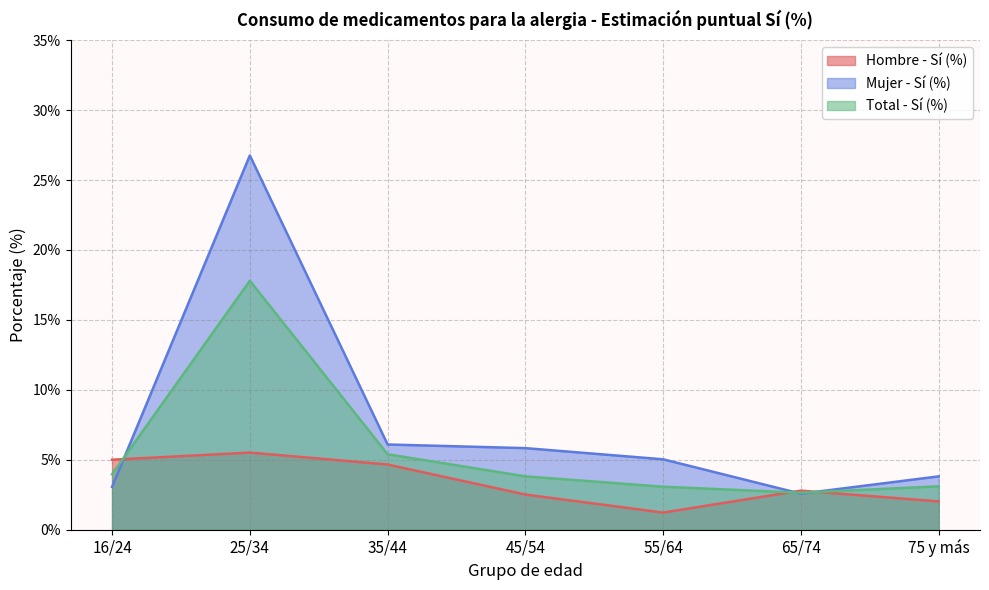

What is the value of the Hombre - Sí (%) point at the 7th from the left?

2.0